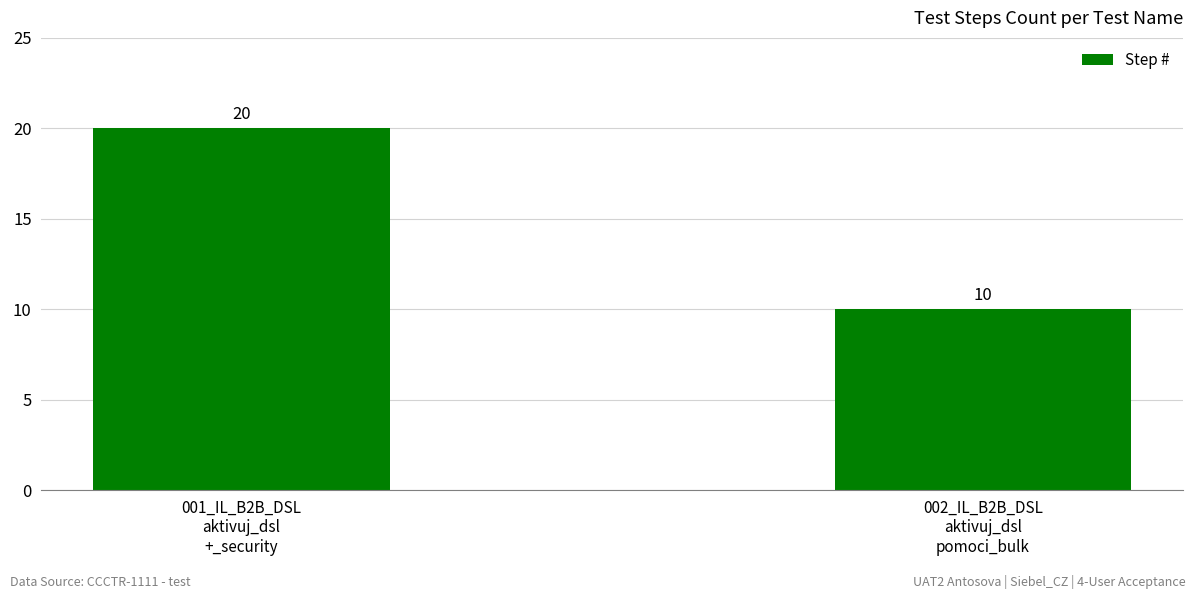

True or false: the data shows 20 at 001_IL_B2B_DSL
aktivuj_dsl
+_security.

True